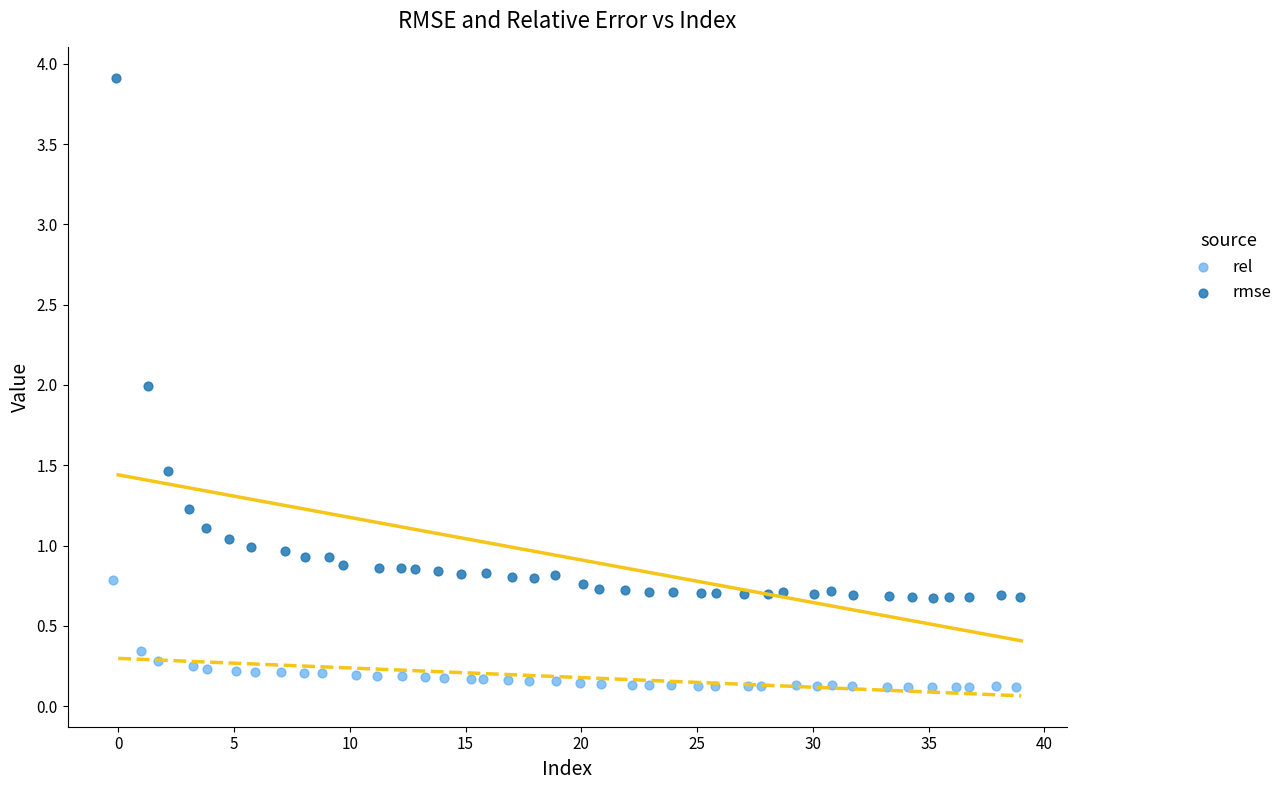

Which series contains the highest Y value?

rmse